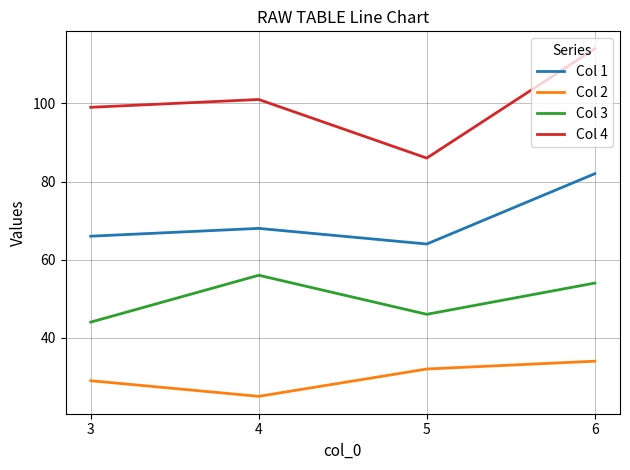

What is the difference between the highest and lowest values at 6?

80